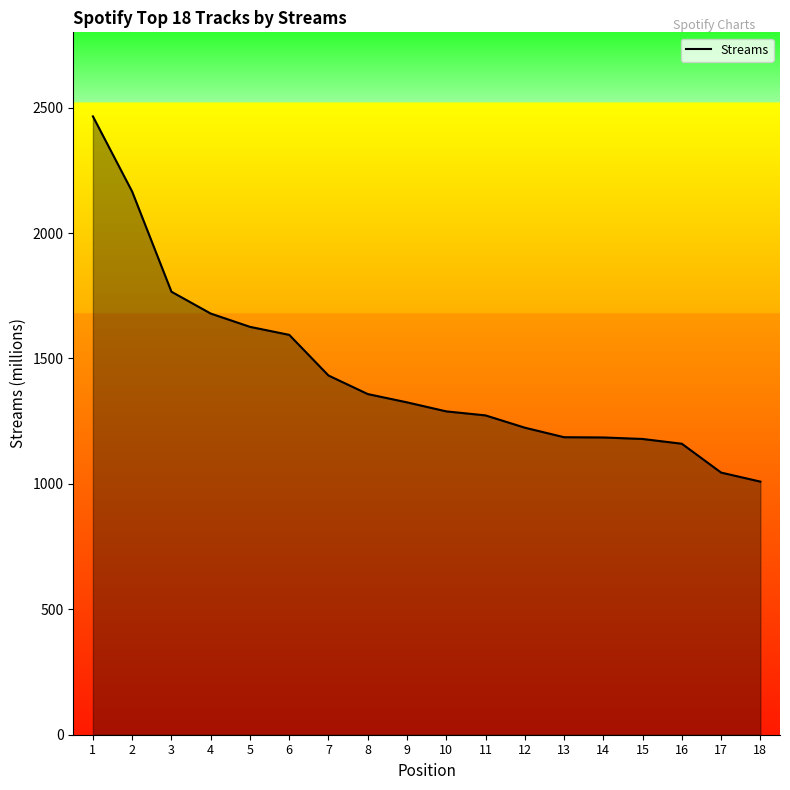

What is the minimum value shown in the chart?

1009